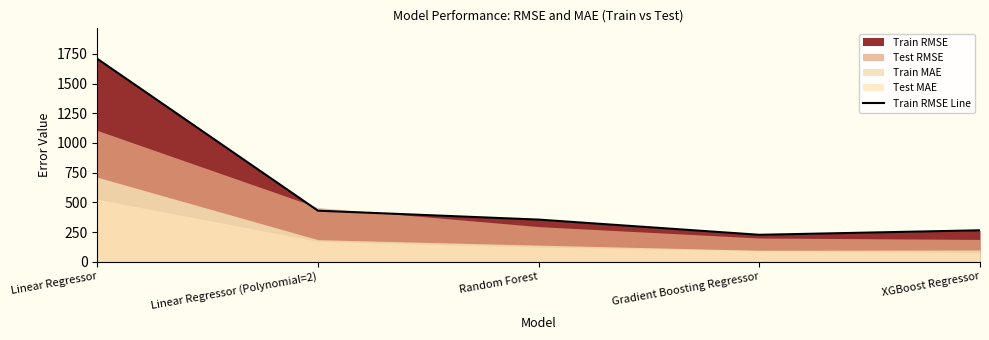

At which label is the value closest to 968?

Linear Regressor (Polynomial=2)